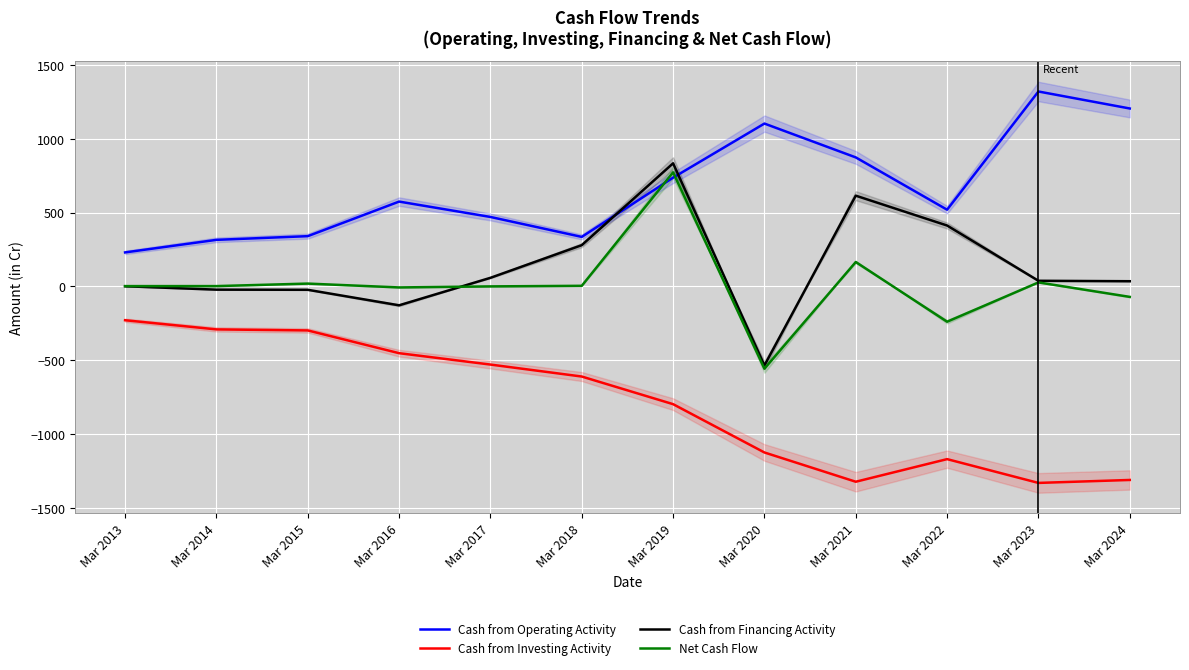

At which label is Cash from Investing Activity closest to -779?

Mar 2019